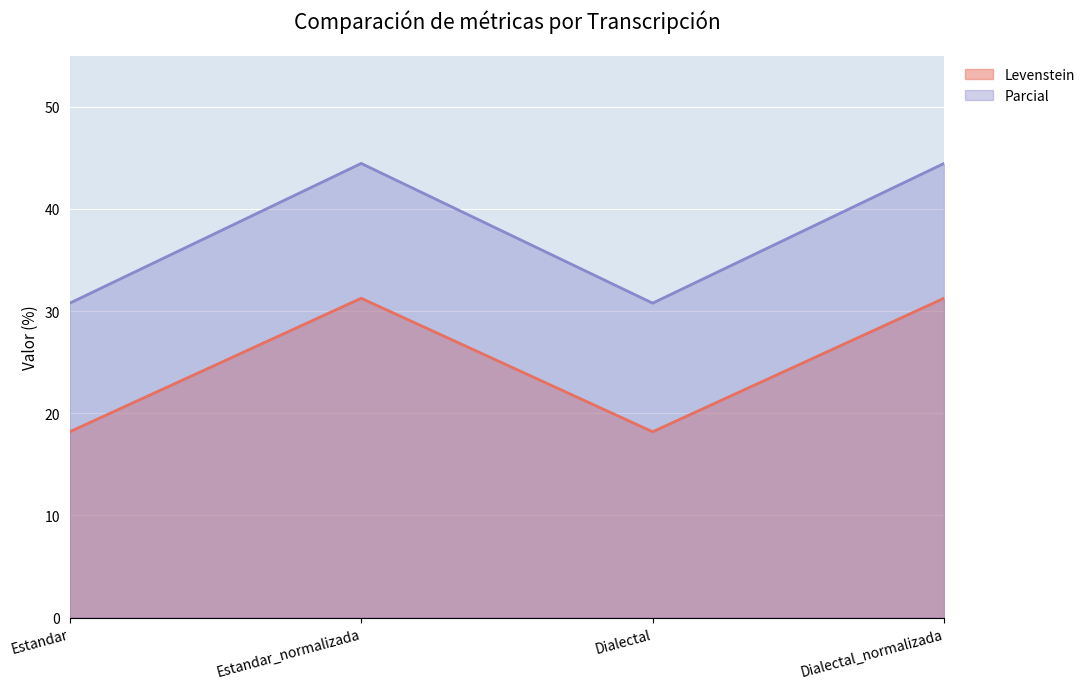

List the labels in order of Parcial value, largest first.

Estandar_normalizada, Dialectal_normalizada, Estandar, Dialectal